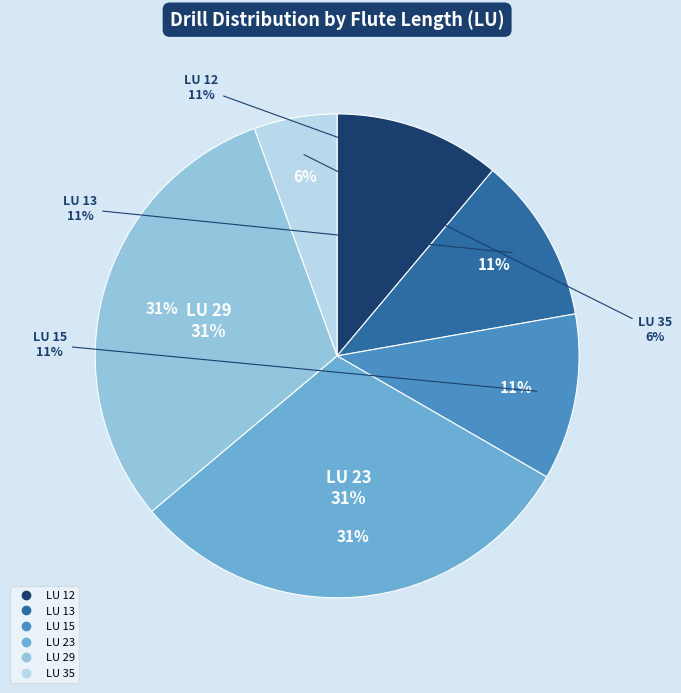

Is there any slice that represents more than half of the pie?

No